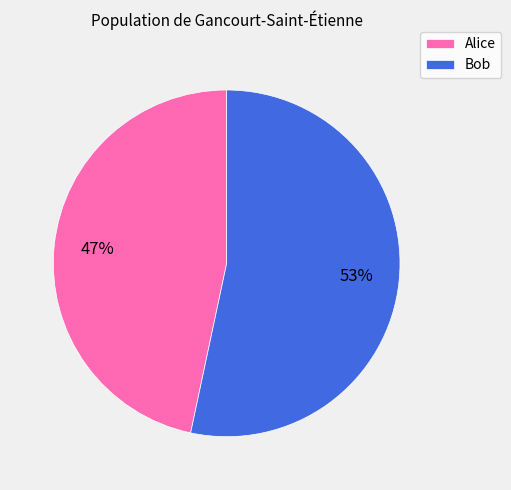

Is the sum of Alice and Bob greater than half?

Yes